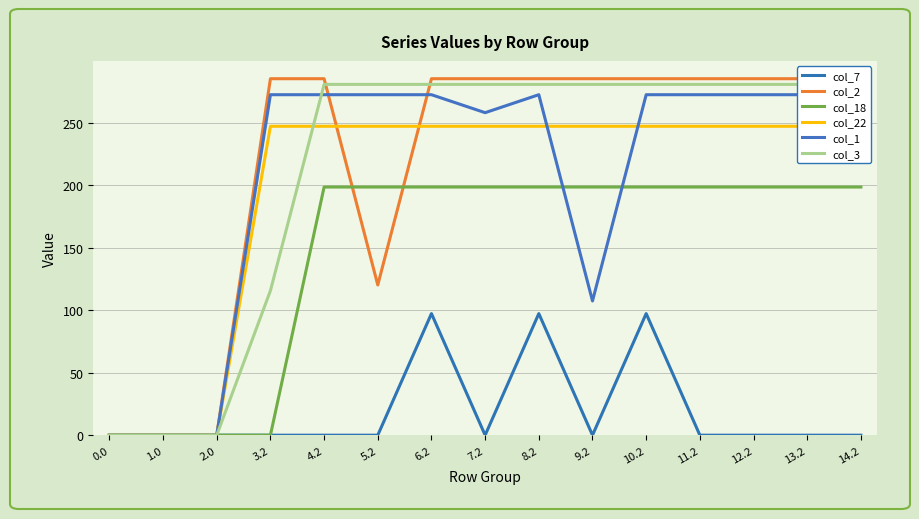

The value of col_3 at 2.0 is 0.0. True or false?

True